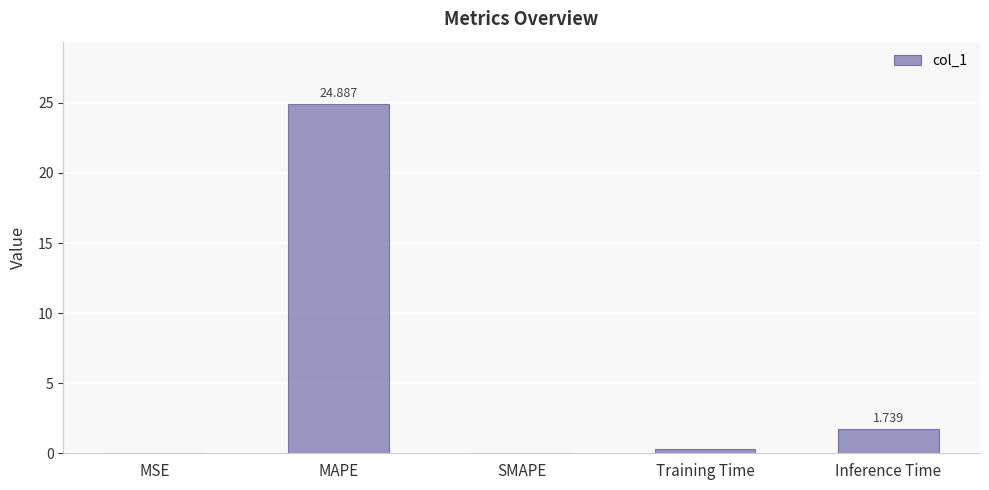

Where is the data nearest to the value 12?

Inference Time